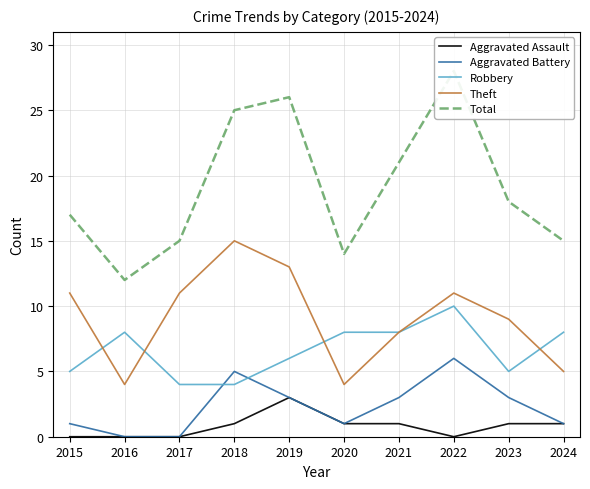

Between 2022 and 2015, which is larger?

2022